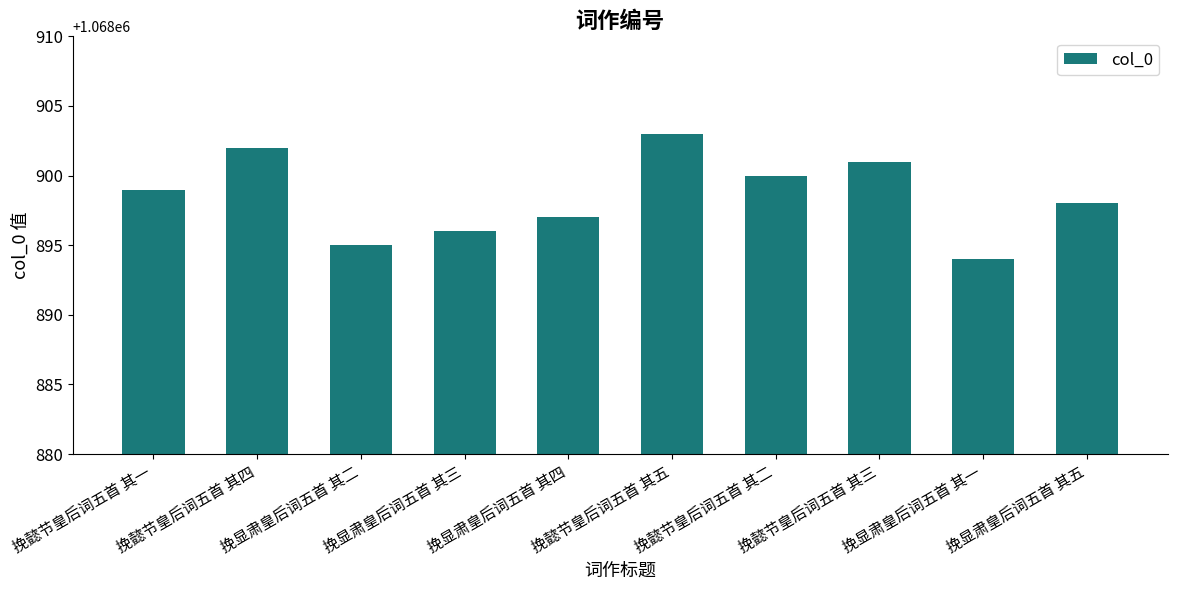

Which category has the lowest value across all series?

挽显肃皇后词五首 其一